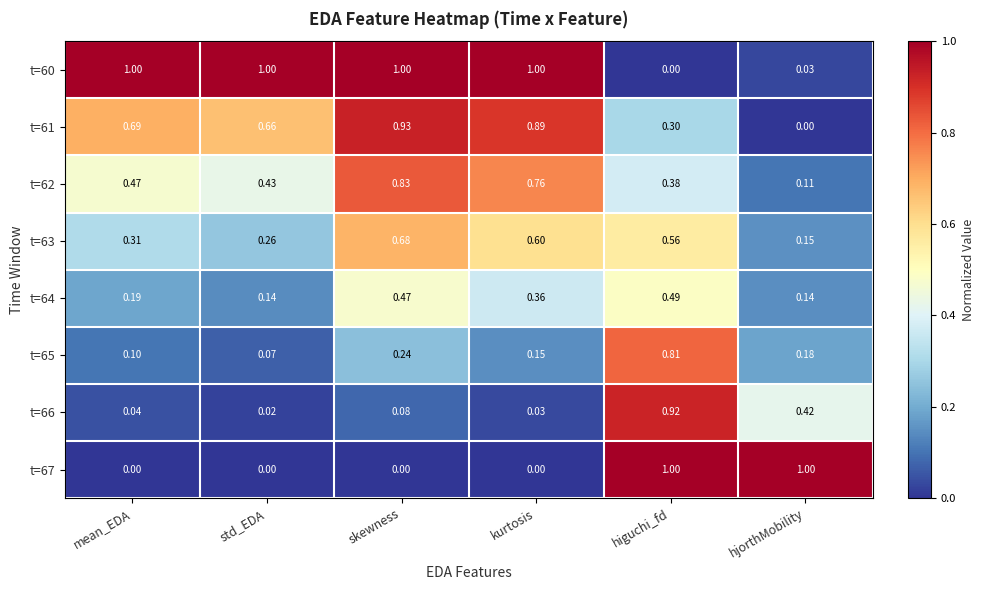

Count the number of data series in this chart.

8